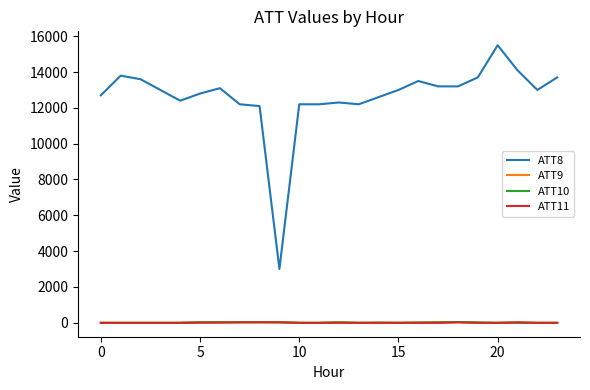

True or false: ATT8 and ATT9 intersect in this chart.

False